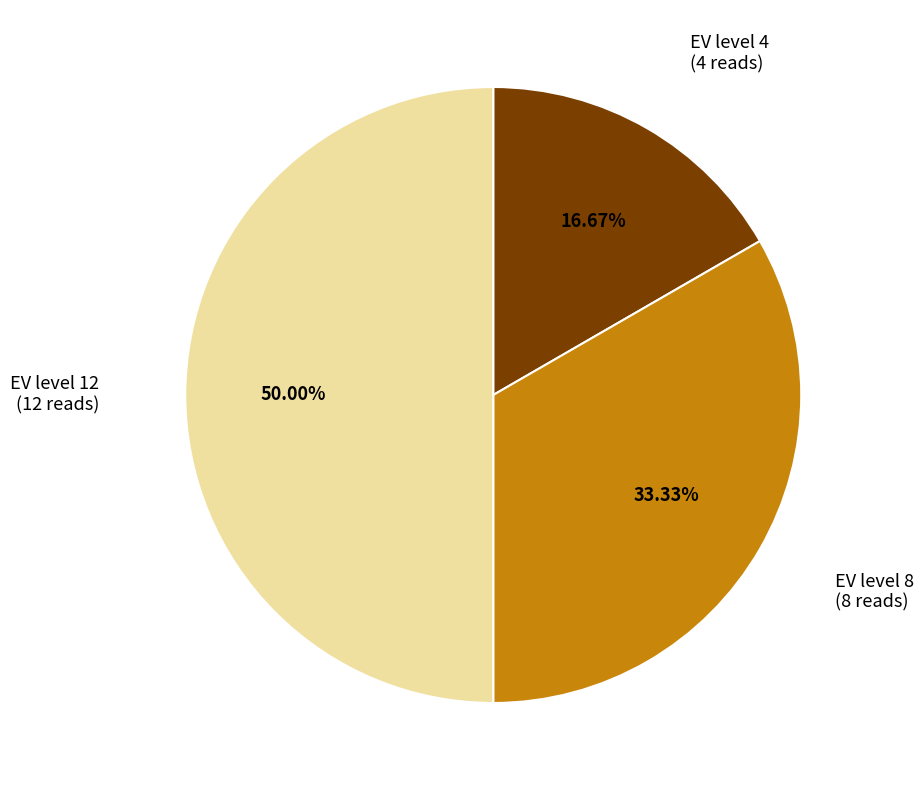

Count the number of slices in the pie.

3